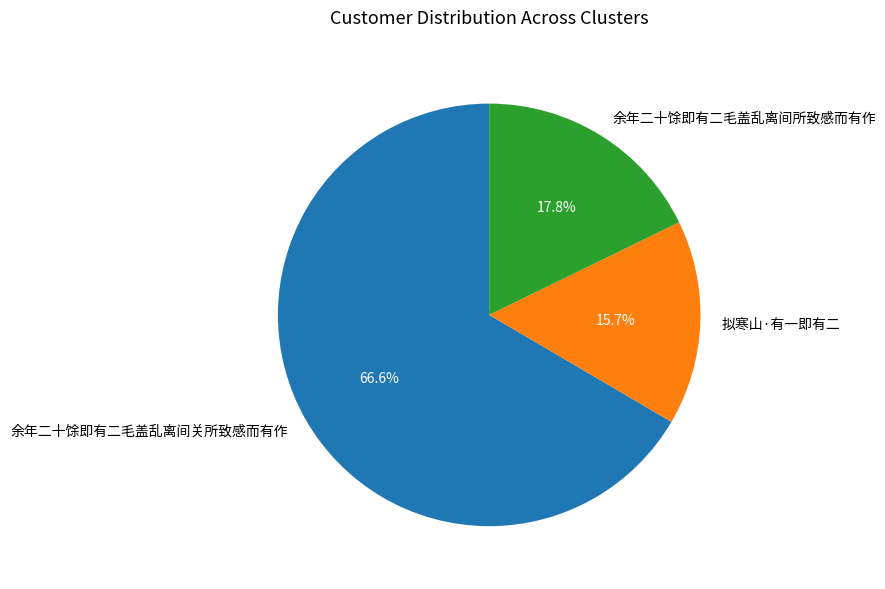

To the nearest percent, what is the difference between the largest and smallest slice percentages?

51%